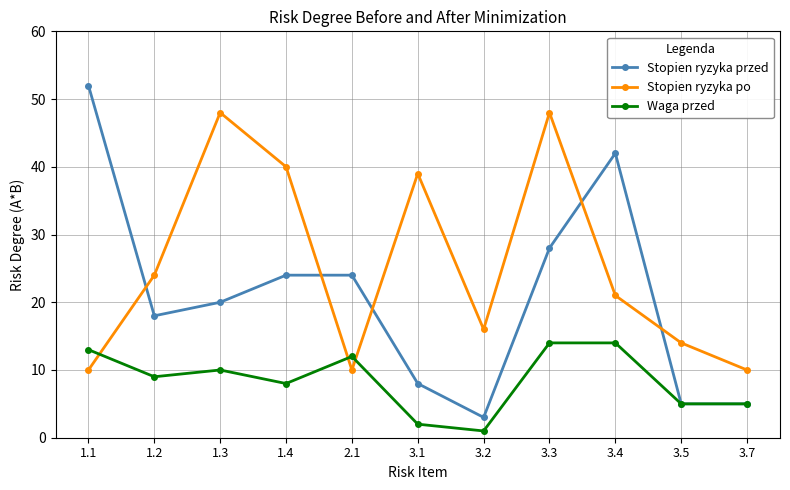

Between 3.1 and 3.3, which series saw the biggest shift?

Stopien ryzyka przed